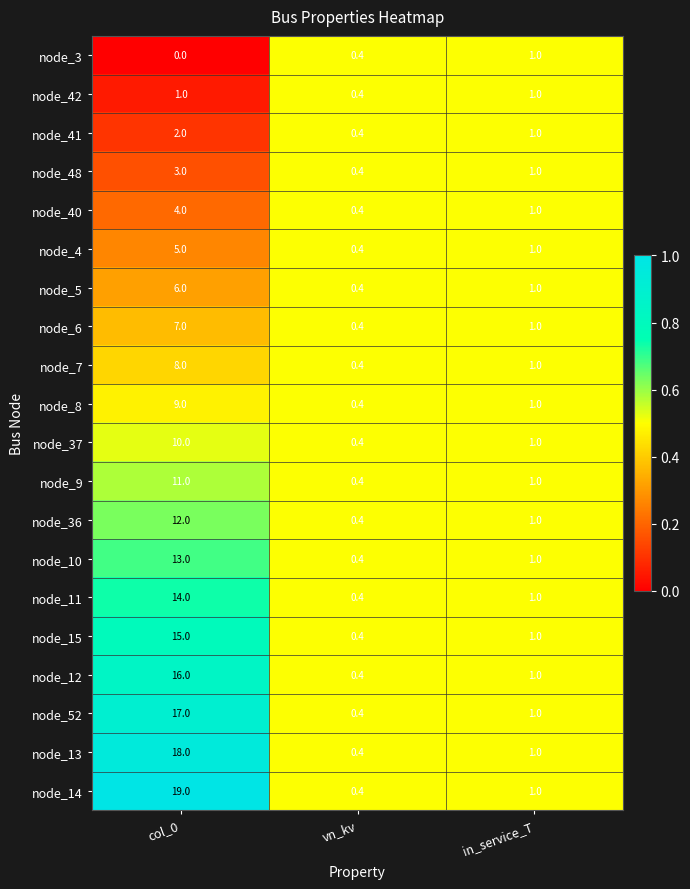

At which label does node_5 first exceed 1?

col_0